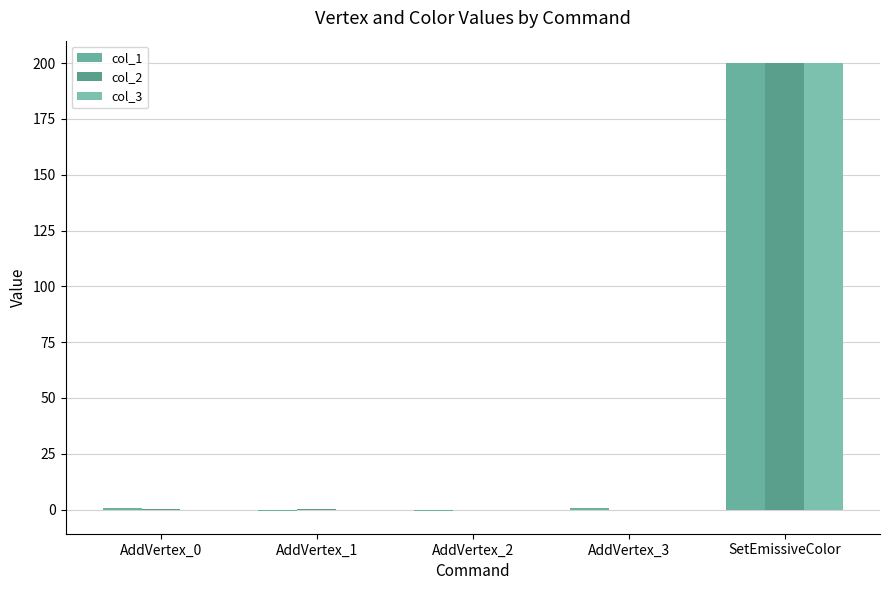

What is the value of the col_1 bar at the 3rd from the left?

-0.8